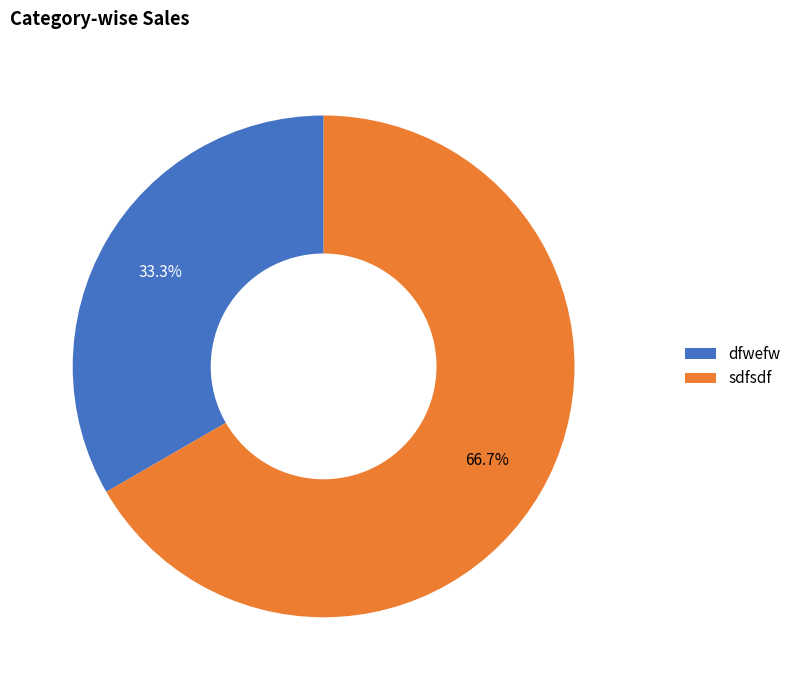

Is it true that sdfsdf is 75% of the pie?

False